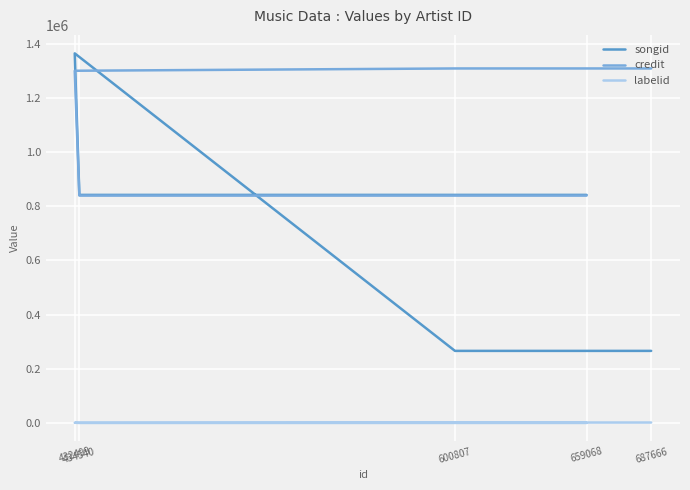

List the series in order of their overall mean, lowest first.

labelid, songid, credit